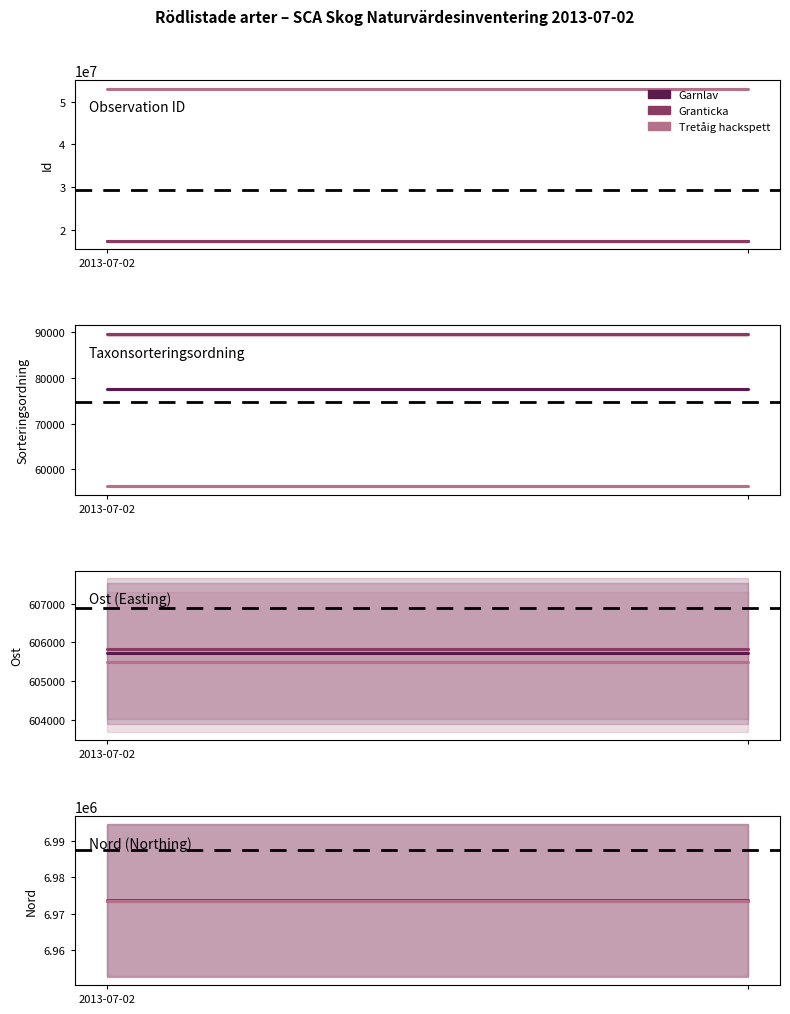

List the series in order of their peak value, lowest first.

Tretåig hackspett, Garnlav, Granticka